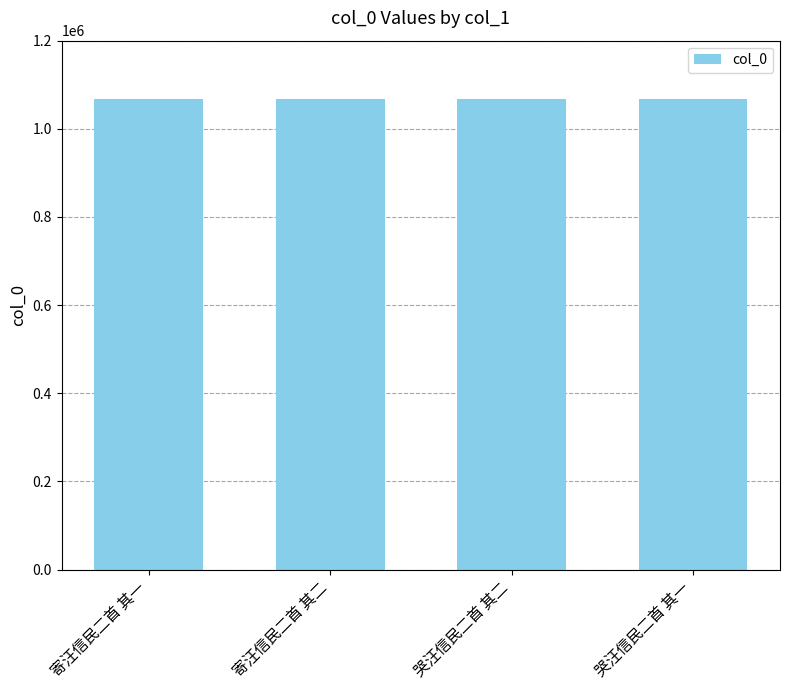

What is the sum of all values?

4269652